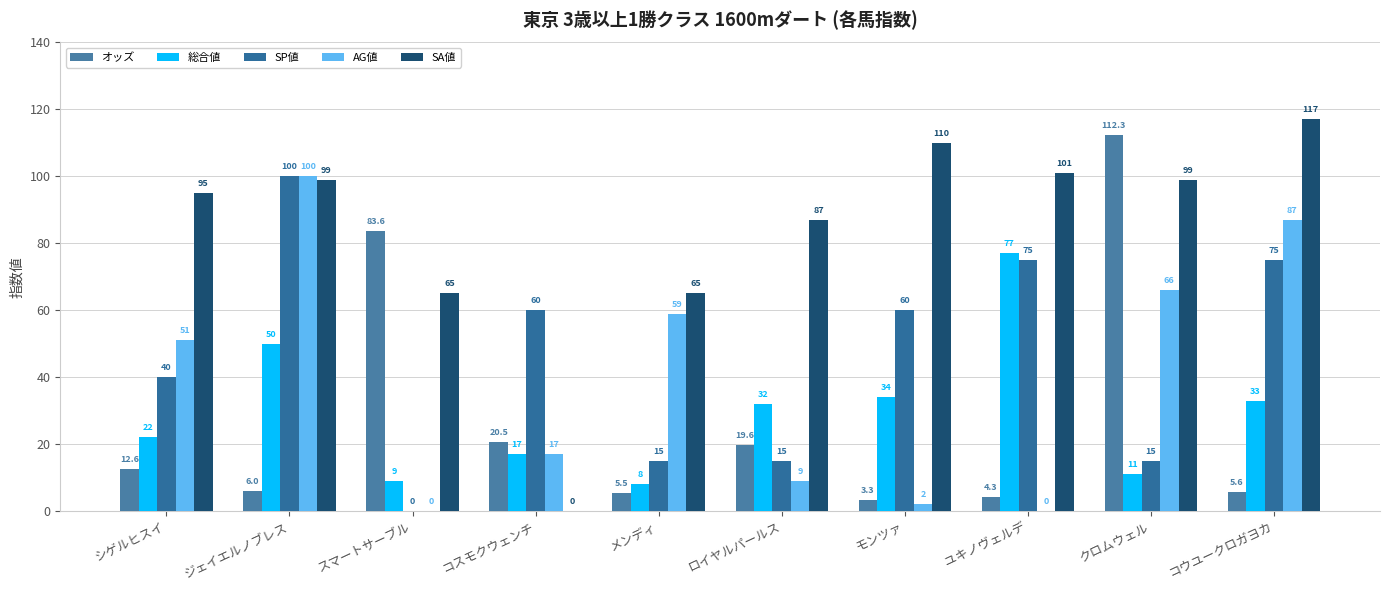

Are the bars horizontal?

No